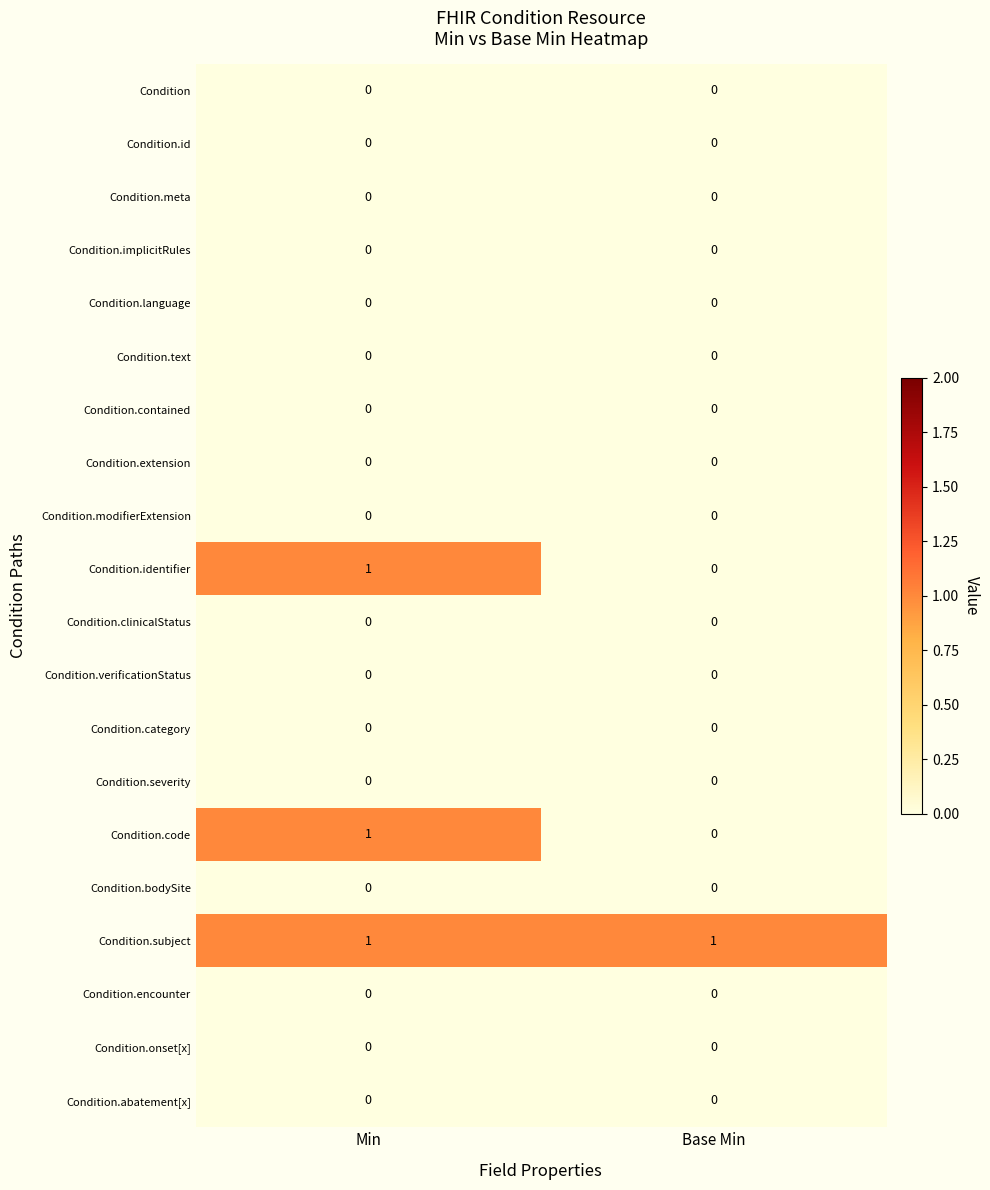

Is it true that Condition.category equals 0 at Min?

True